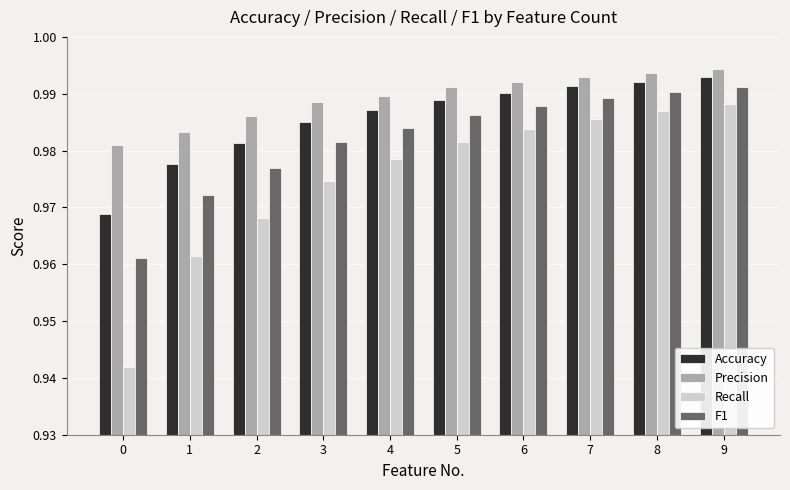

Count the Precision values in the range 0 to 1.

10